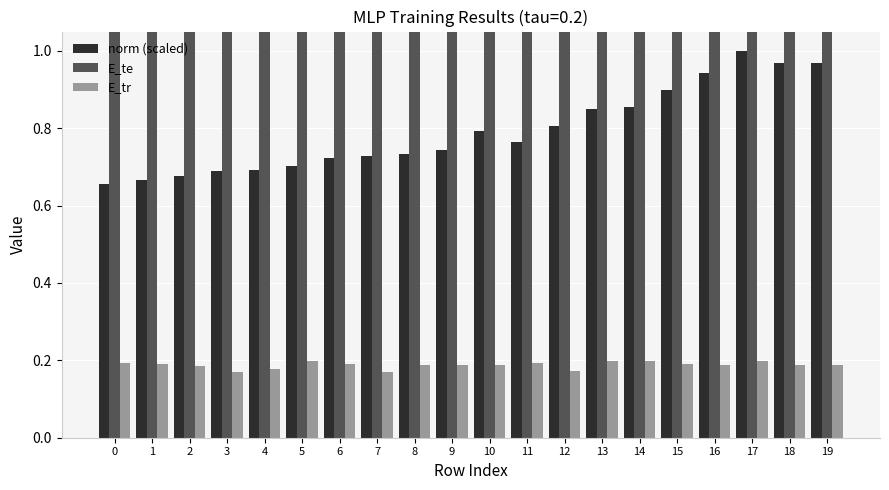

How many bars are there in each group?

3